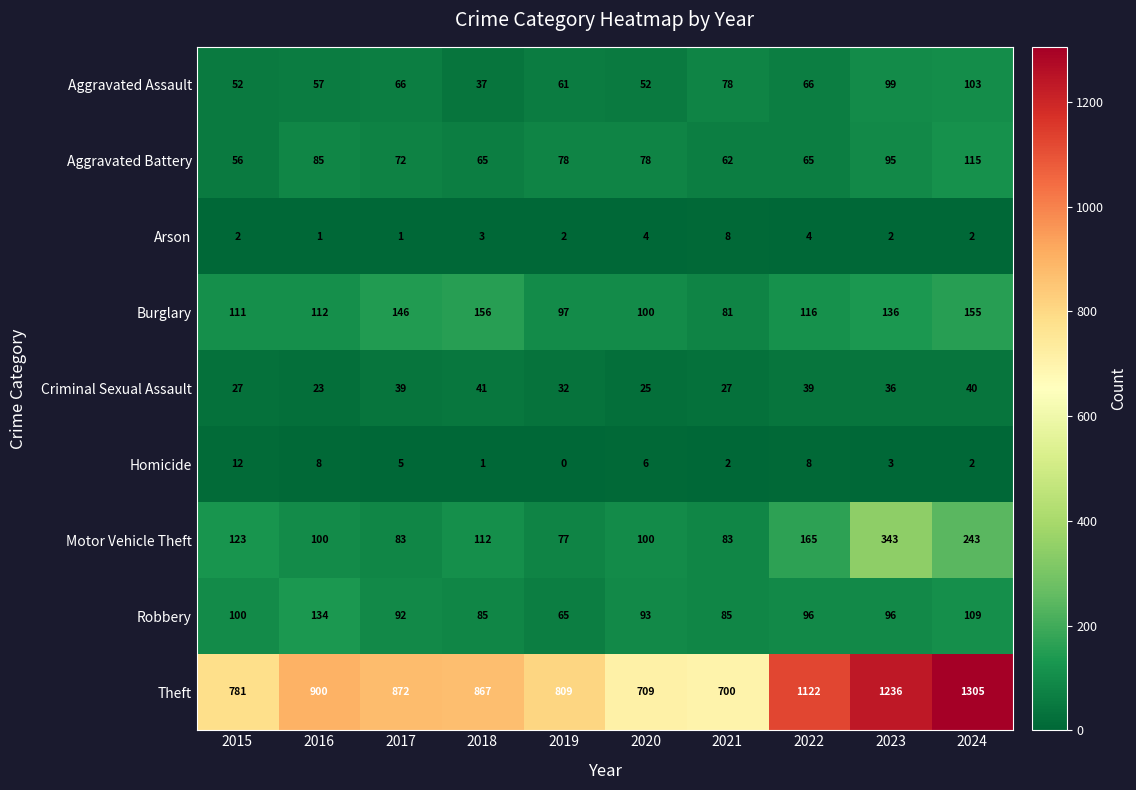

At which label does Homicide first exceed 5?

2015